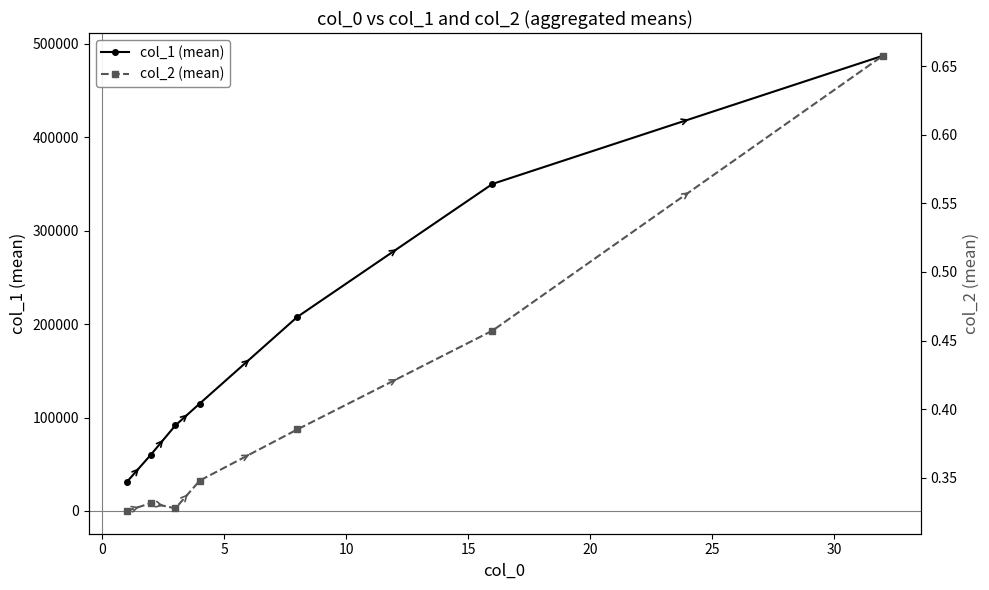

How many data points does each series have?

7